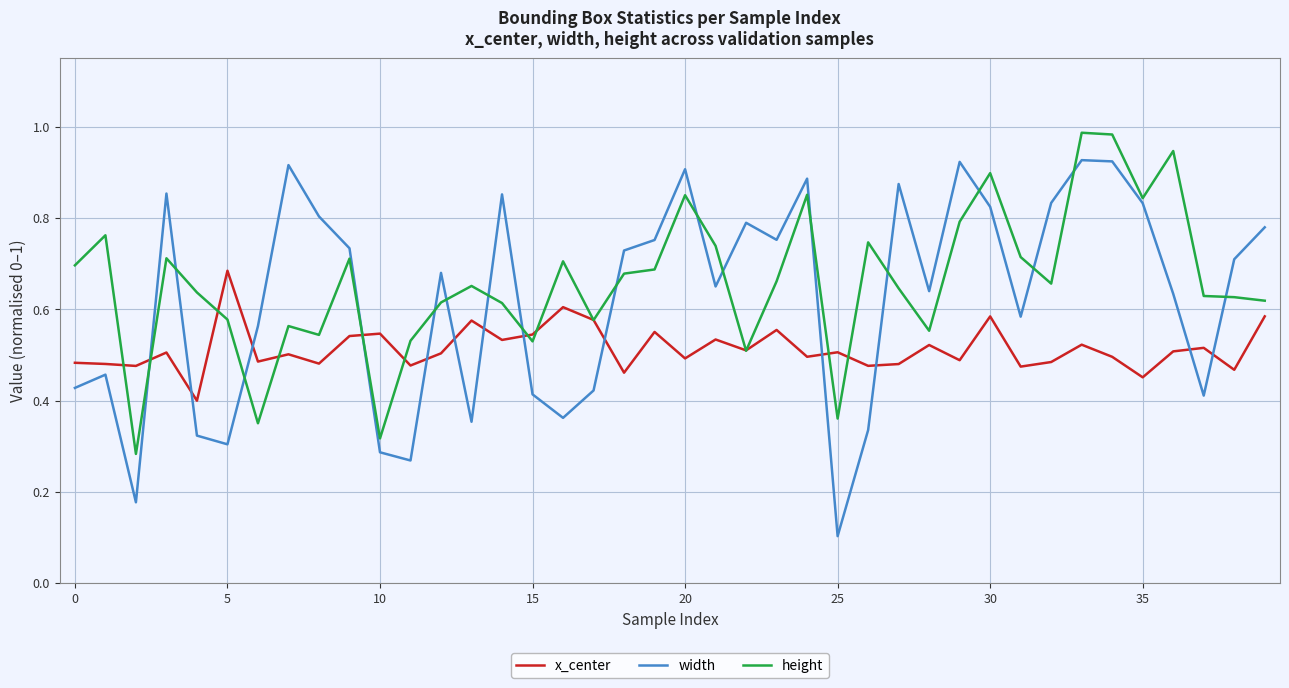

List the series in order of their overall mean, lowest first.

x_center, width, height